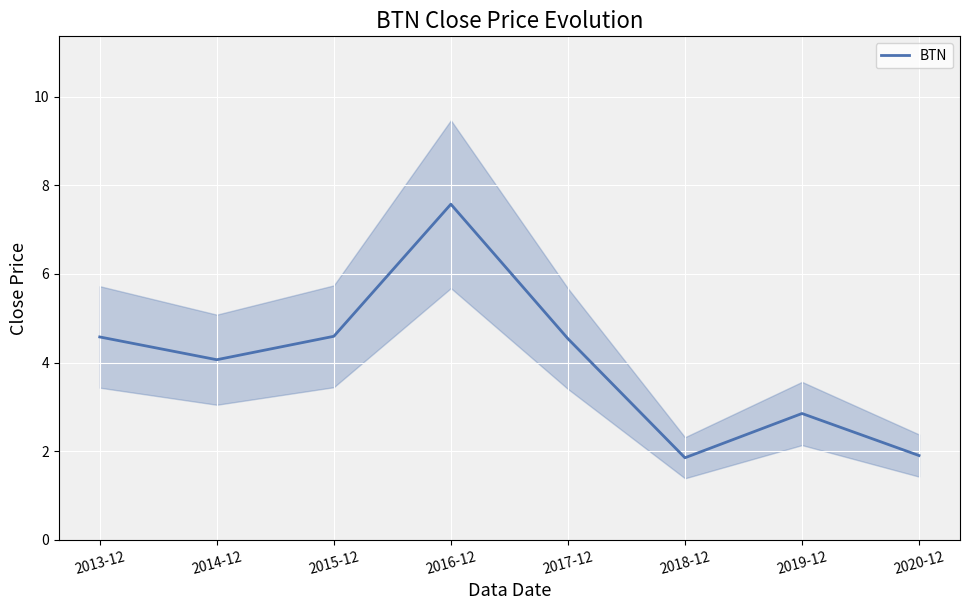

What is the value of the 2nd point from the left?

4.1